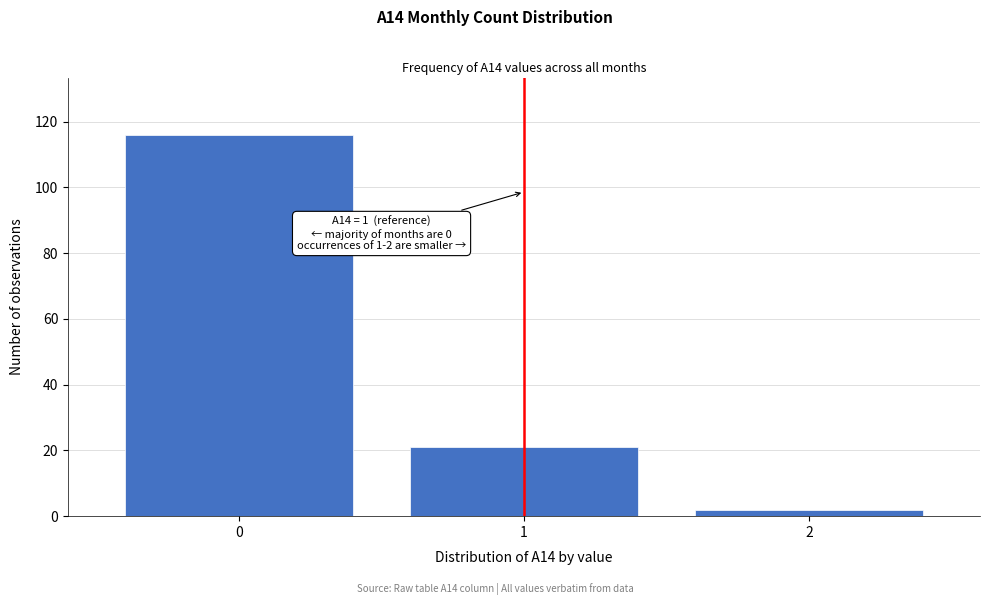

Reading left to right, transcribe all the data shown in this chart.

0=116	1=21	2=2